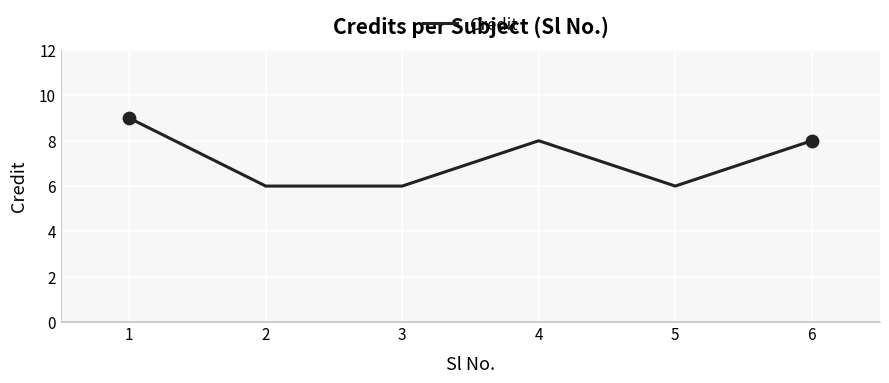

What is the ratio of the value at 3 to the value at 1?

0.7